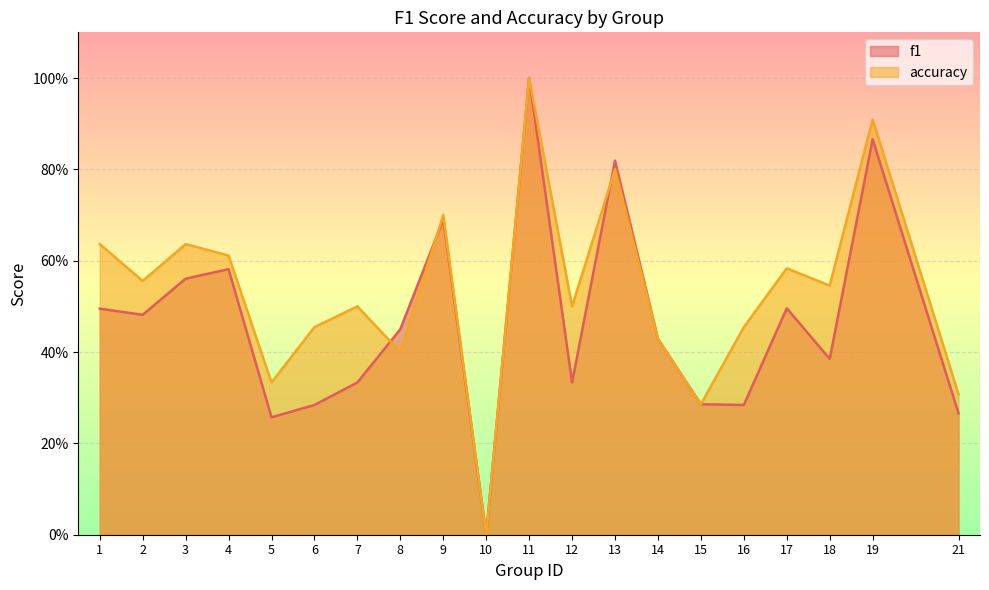

What is the approximate value of accuracy at 5?

0.3